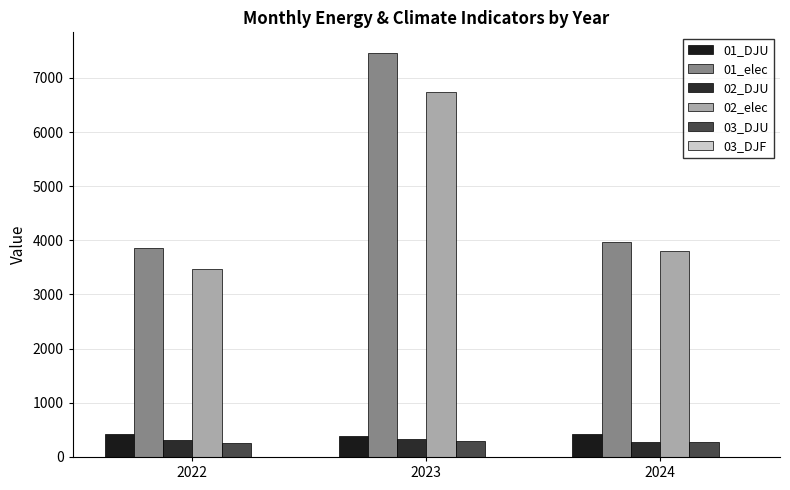

List the labels in order of 01_elec value, smallest first.

2022, 2024, 2023